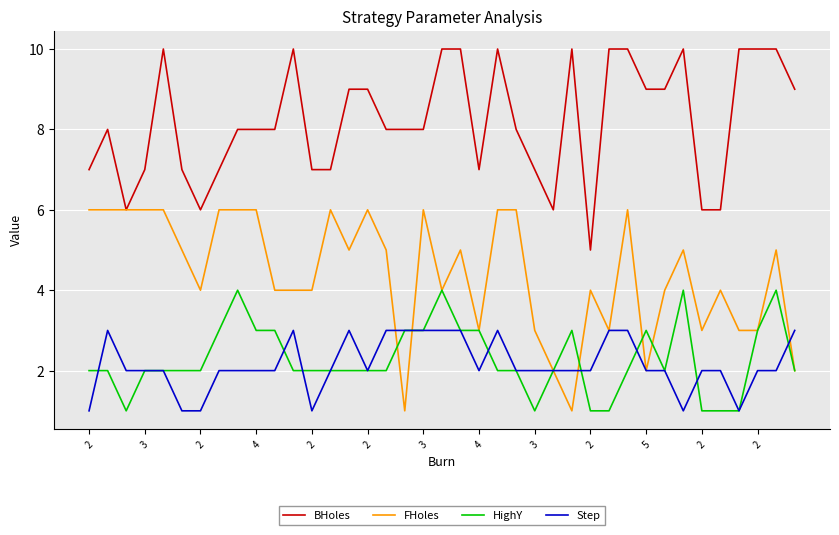

Reading left to right, extract all data points from this chart.

BHoles: 7	8	6	7	10	7	6	7	8	8	8	10	7	7	9	9	8	8	8	10	10	7	10	8	7	6	10	5	10	10	9	9	10	6	6	10	10	10	9
FHoles: 6	6	6	6	6	5	4	6	6	6	4	4	4	6	5	6	5	1	6	4	5	3	6	6	3	2	1	4	3	6	2	4	5	3	4	3	3	5	2
HighY: 2	2	1	2	2	2	2	3	4	3	3	2	2	2	2	2	2	3	3	4	3	3	2	2	1	2	3	1	1	2	3	2	4	1	1	1	3	4	2
Step: 1	3	2	2	2	1	1	2	2	2	2	3	1	2	3	2	3	3	3	3	3	2	3	2	2	2	2	2	3	3	2	2	1	2	2	1	2	2	3